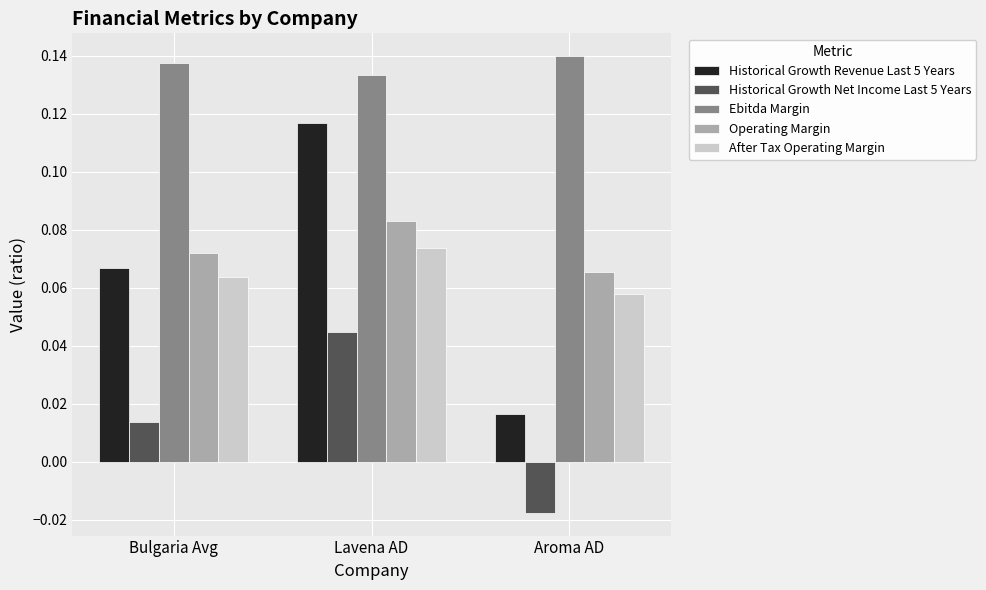

Where is Ebitda Margin nearest to the value 0?

Lavena AD